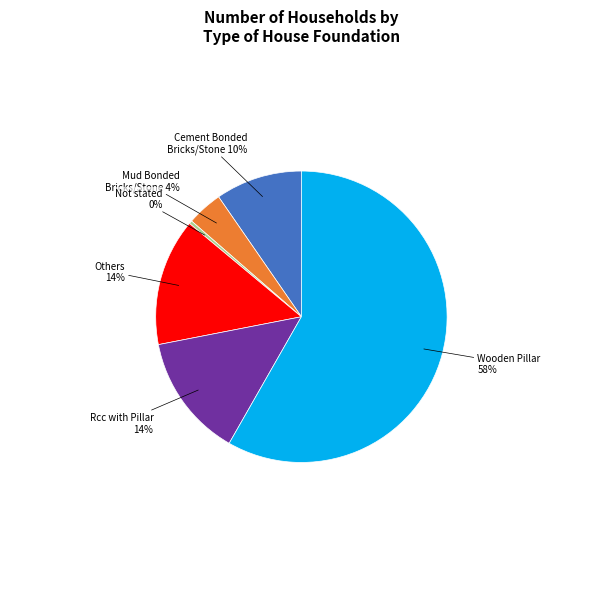

To the nearest percent, what is the difference between the largest and smallest slice percentages?

58%